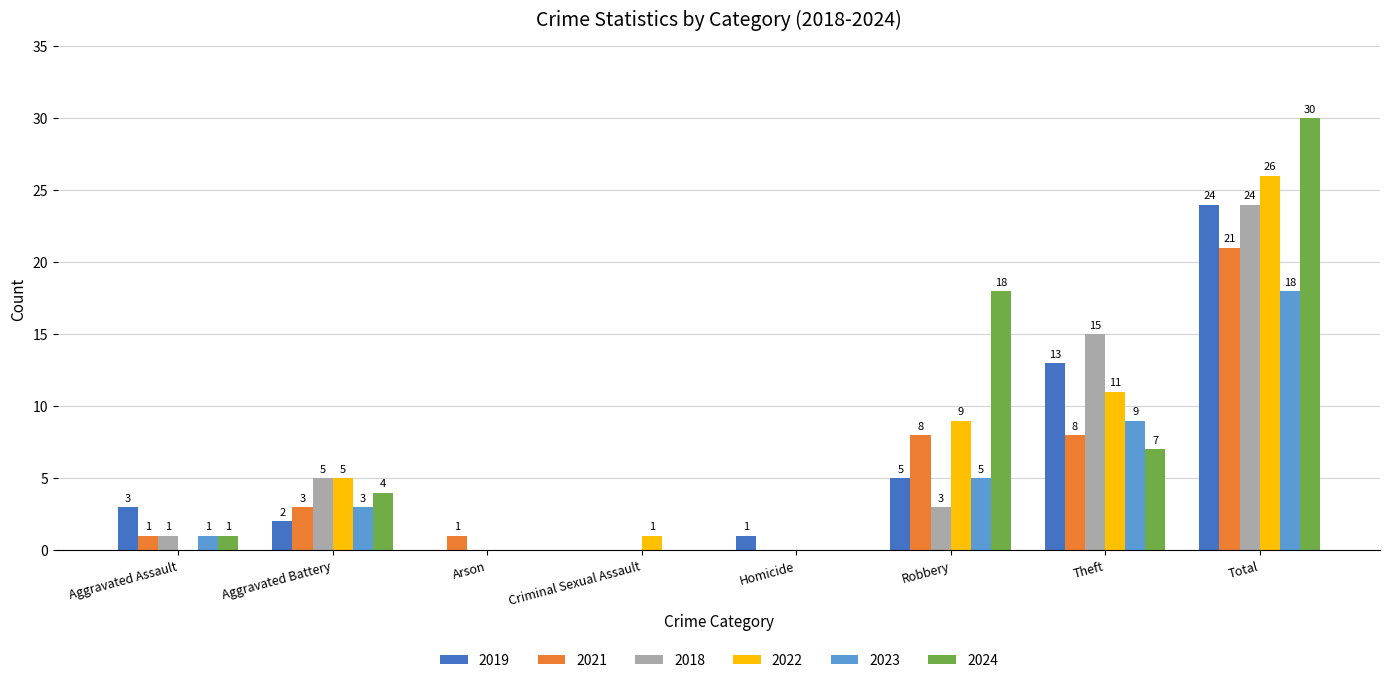

How many data points does each series have?

8